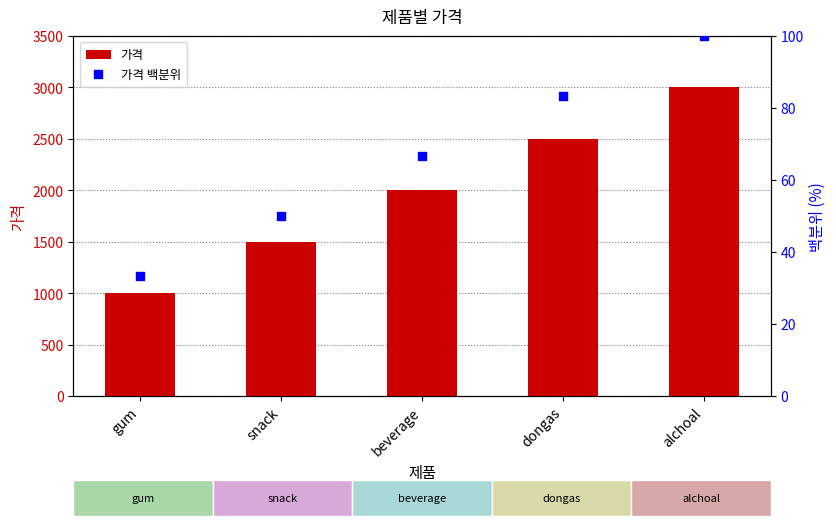

Which series contains the lowest Y value?

가격 백분위